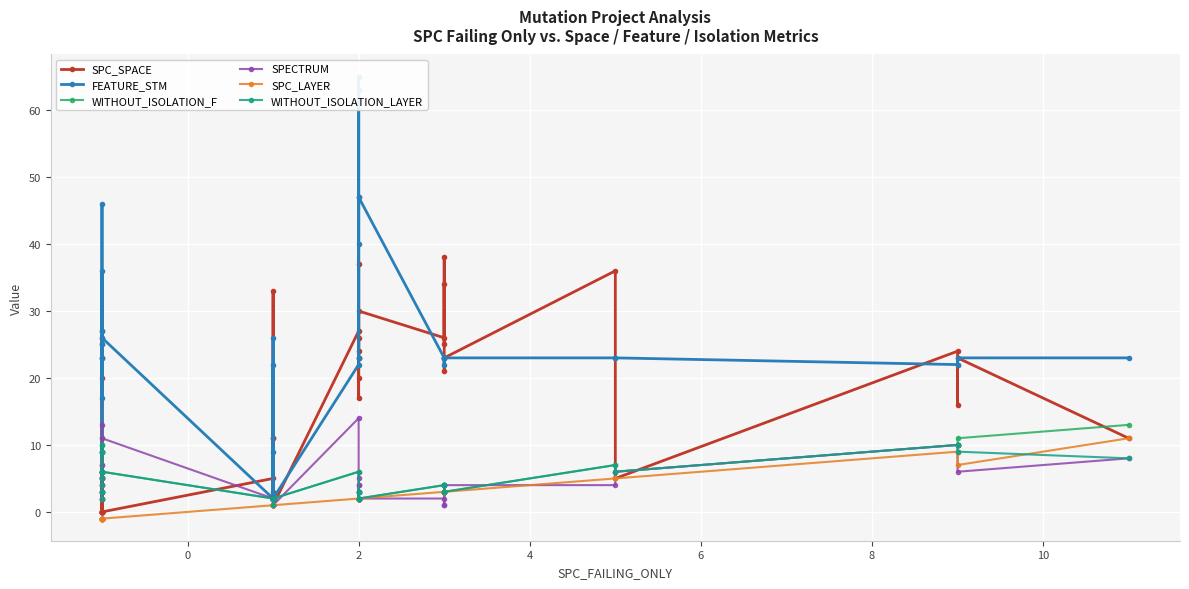

Is this an area chart (filled region under the line)?

No